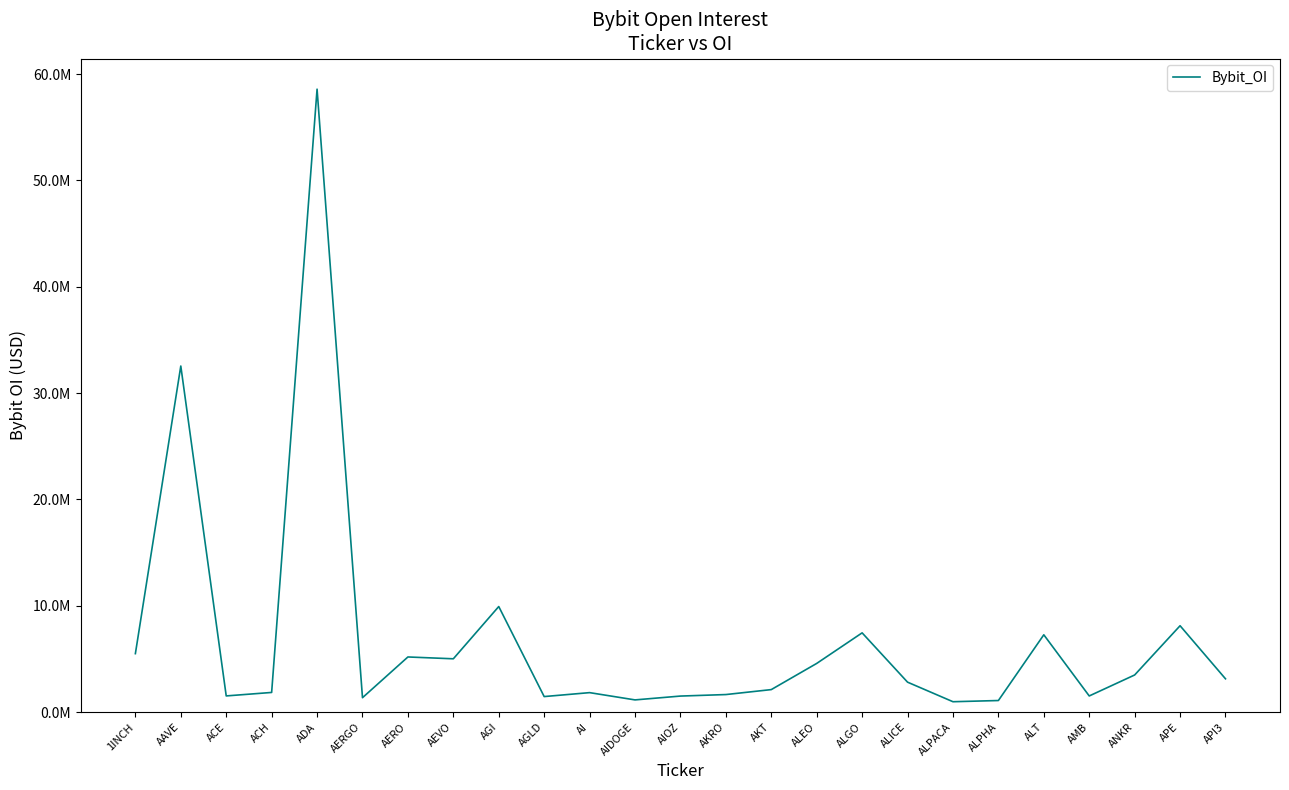

Does the chart display data point markers on the line(s)?

No